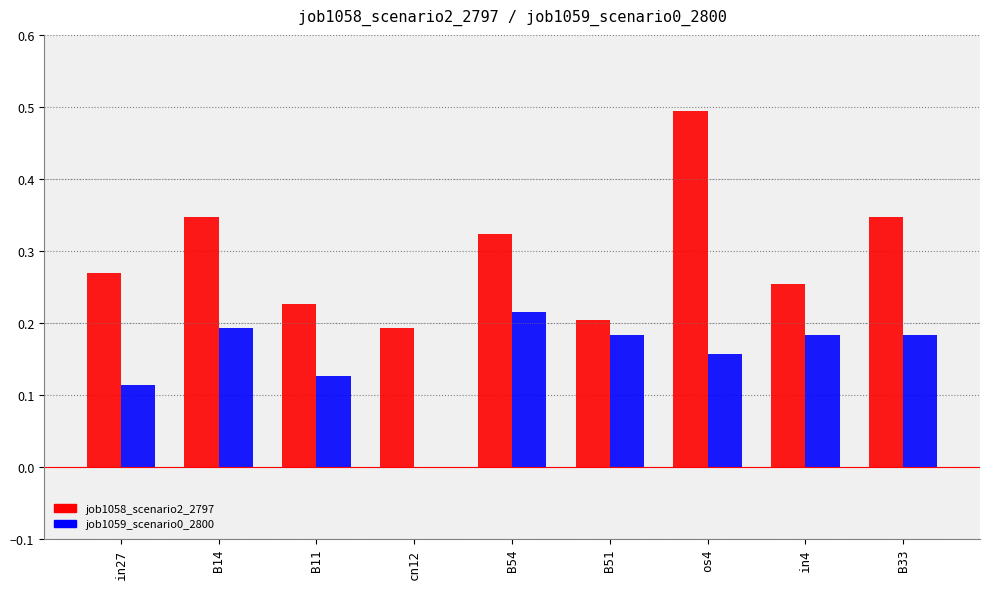

The job1059_scenario0_2800 series shows 0.4 at B54. True or false?

False